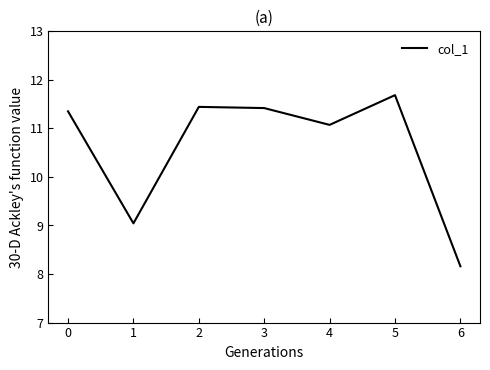

Does the chart have visible grid lines?

No